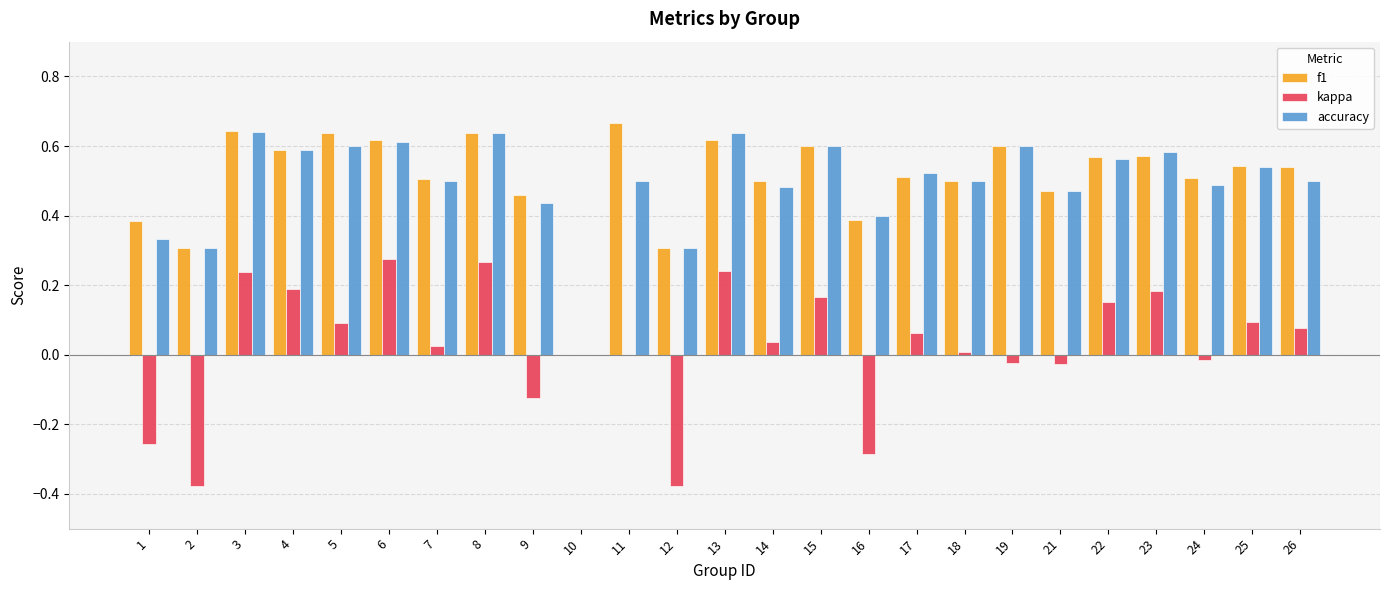

What is the total value across all series at 6?

1.5